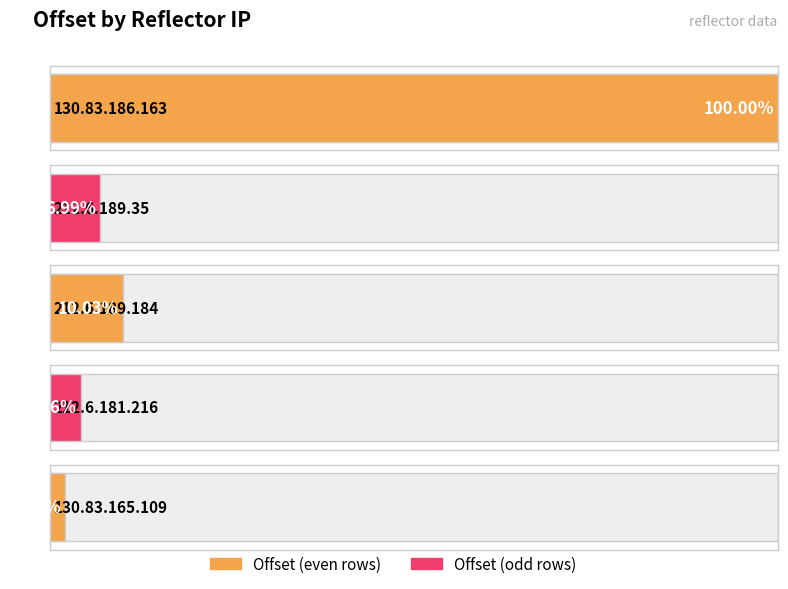

Read the value at 130.83.186.163, to the nearest 5.

330